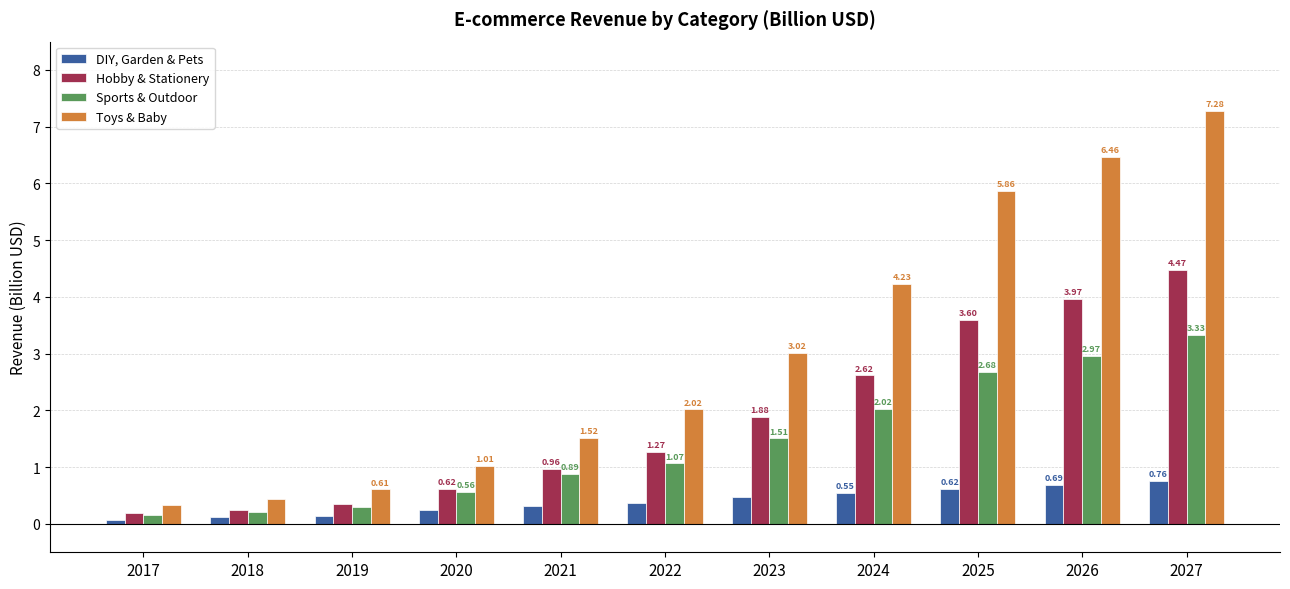

Which series has the largest range (max minus min)?

Toys & Baby